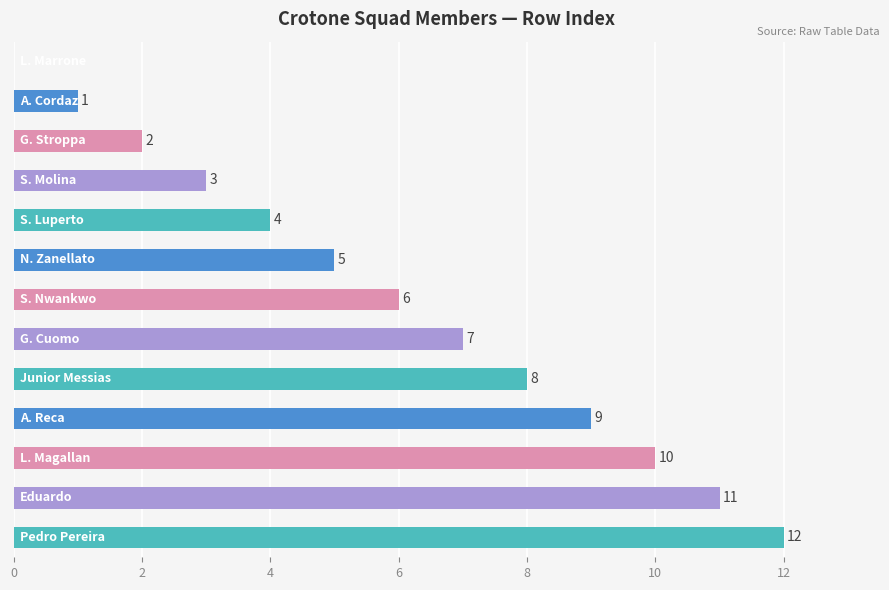

What is the greatest value displayed?

12